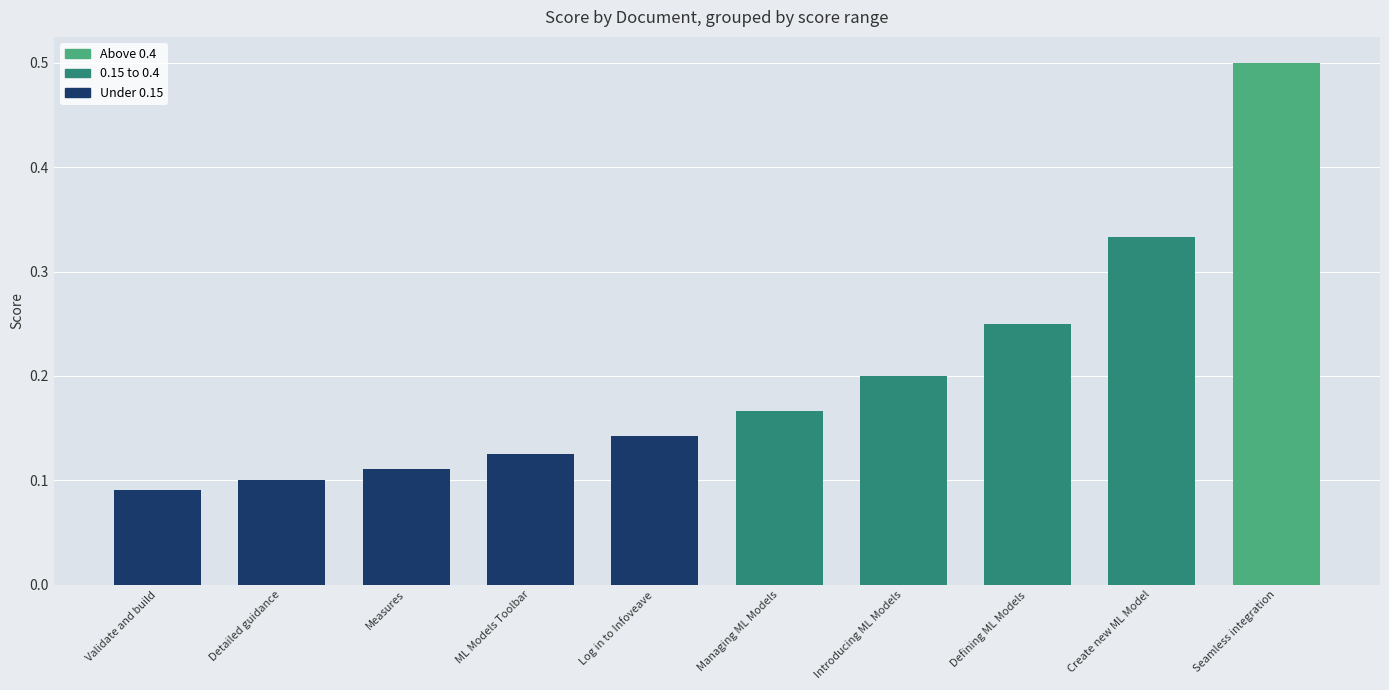

At which category does the chart reach its minimum across all series?

Validate and build